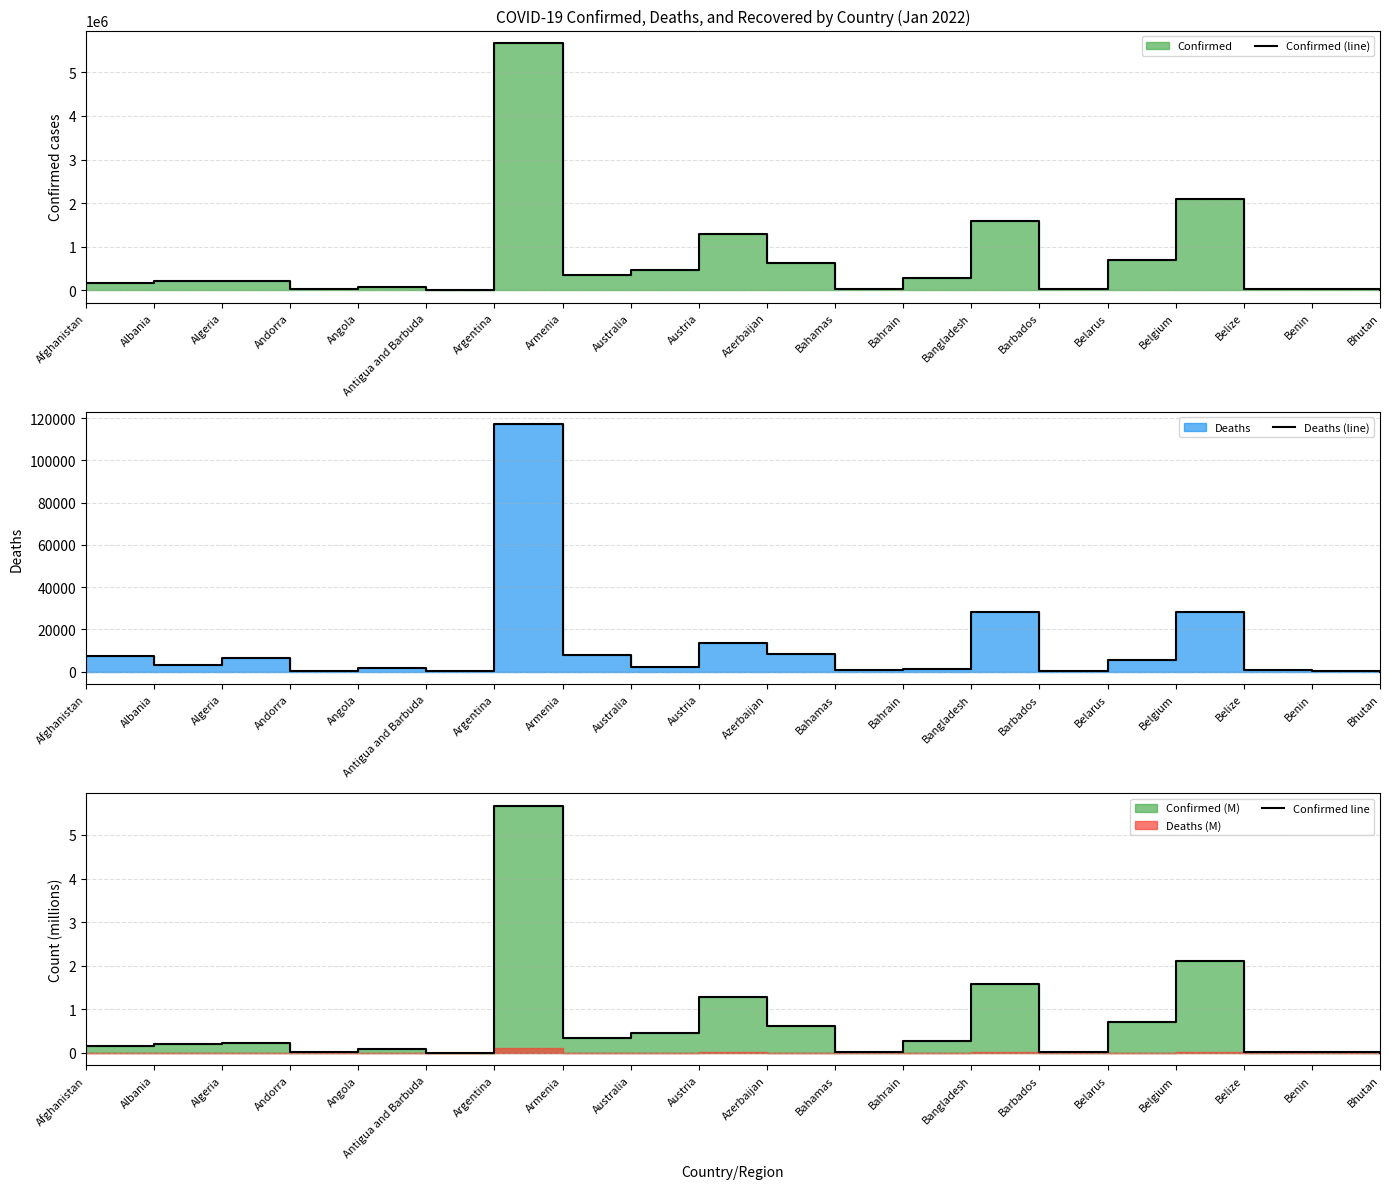

What is the total value across all series at Algeria?

225102.2